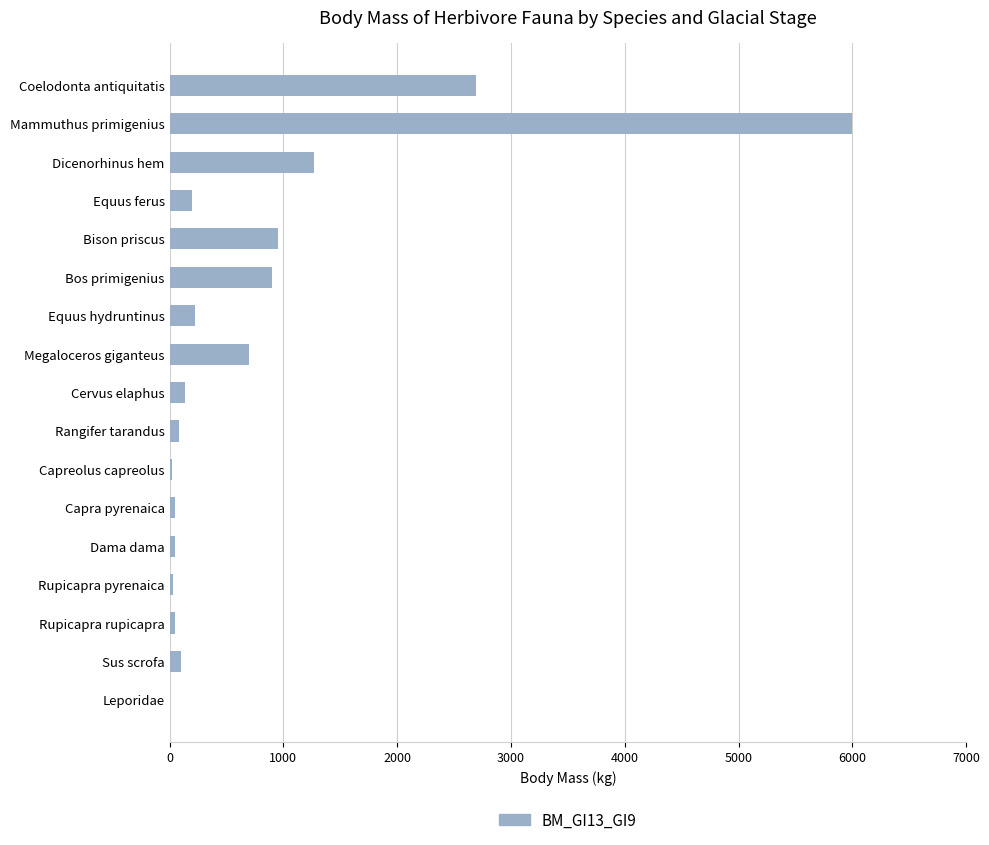

What is the greatest value displayed?

6000.0